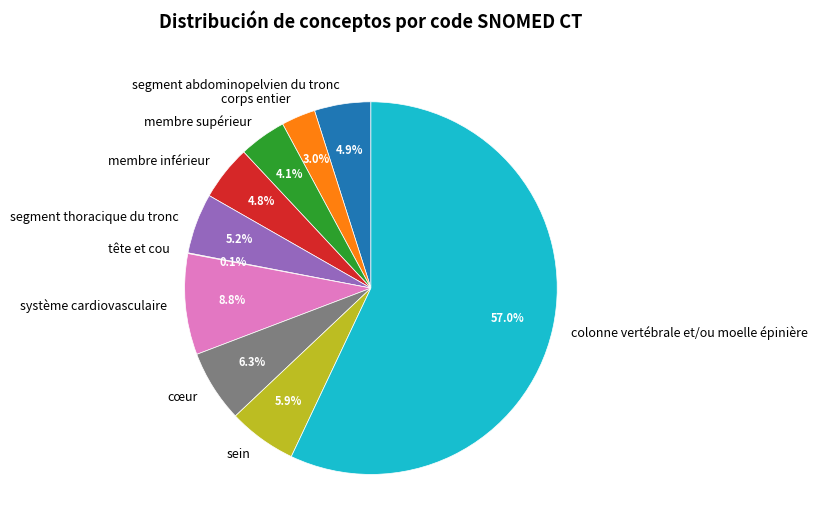

Between sein and membre supérieur, which is larger?

sein